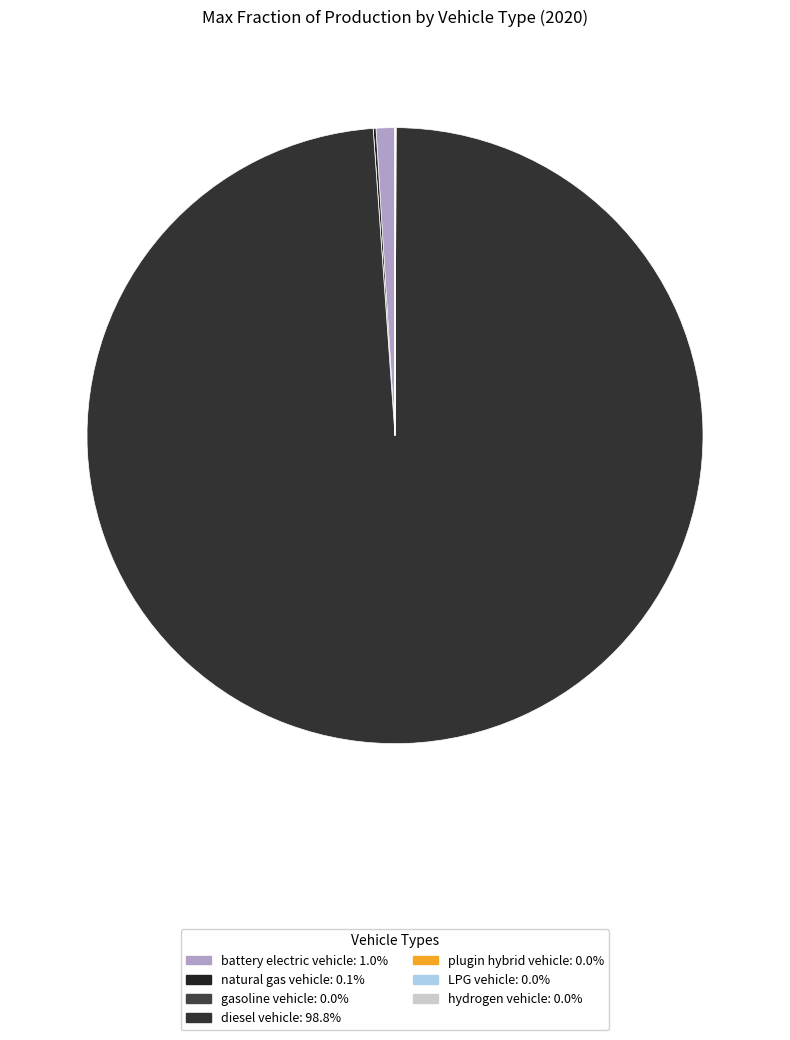

How many segments does this pie chart have?

7